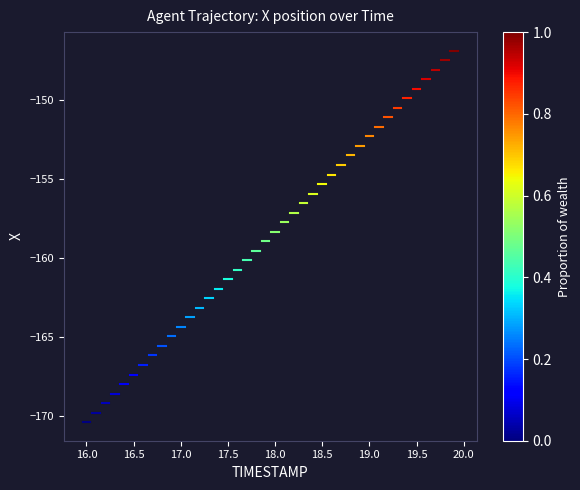

What is the range of Y values (max minus min)?

23.5